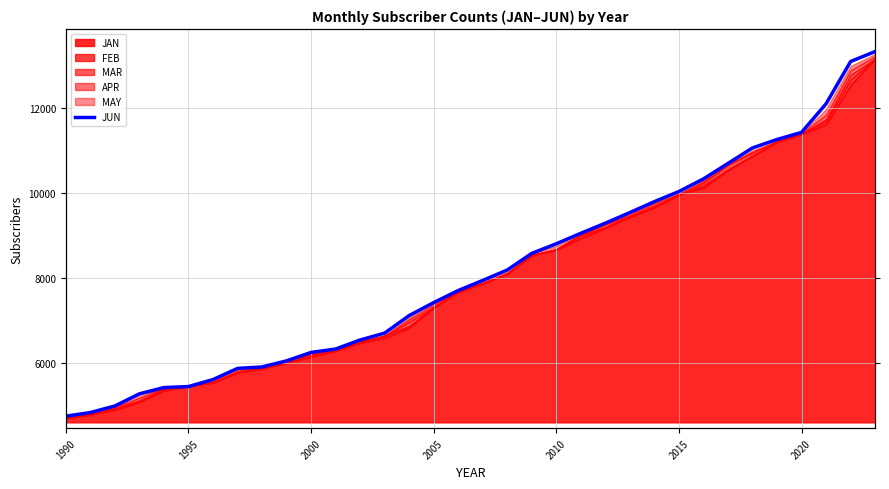

The value at 21 is 2465. True or false?

False